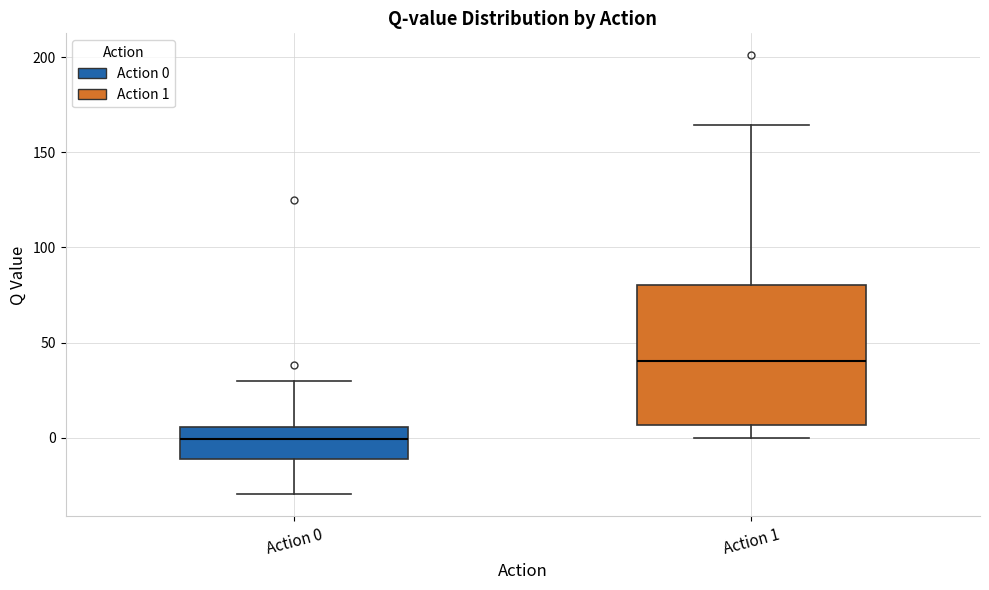

Which box has the lowest median line?

Action 0